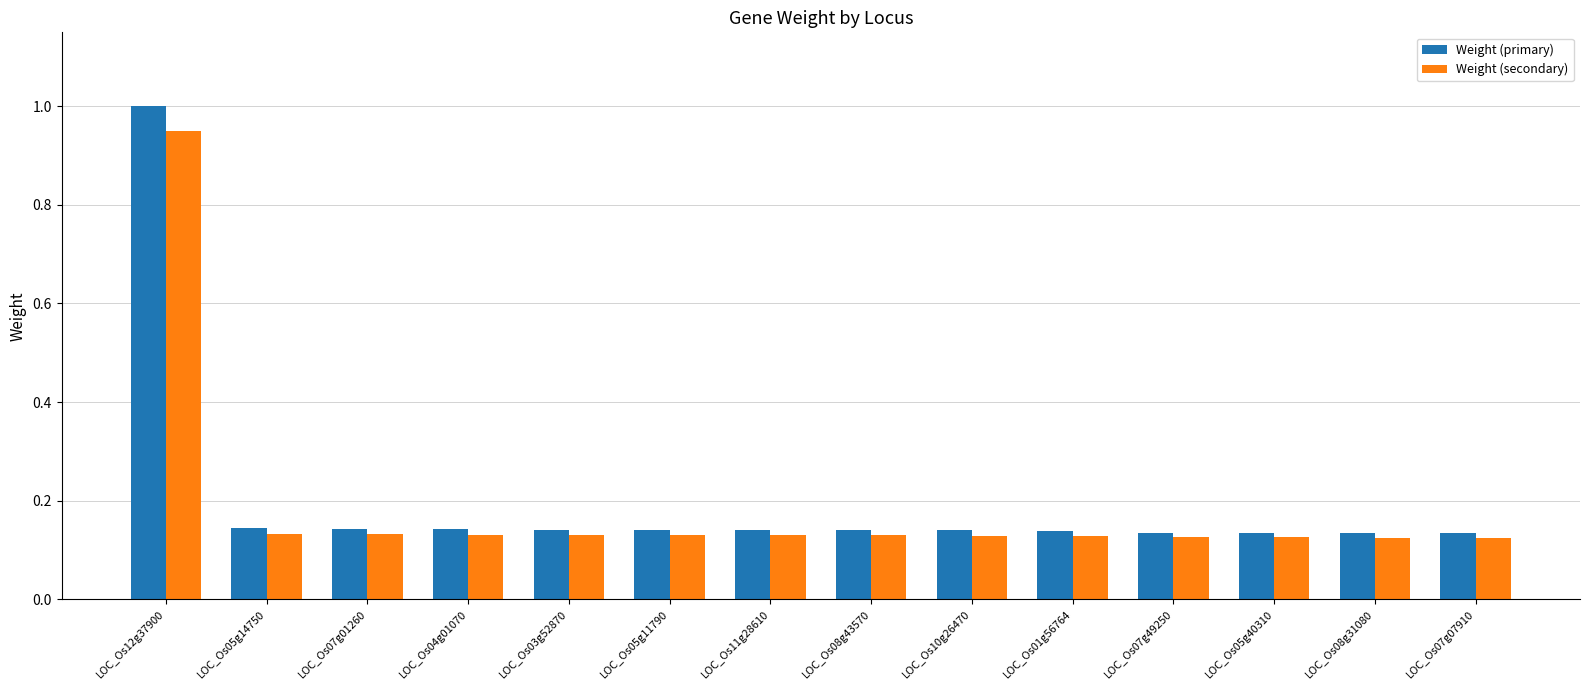

True or false: Weight (primary) has a value of 0.0 at LOC_Os08g31080.

False